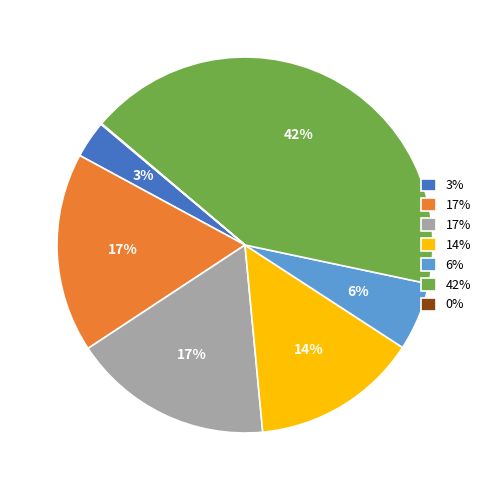

To the nearest percent, what is the average slice percentage?

14%